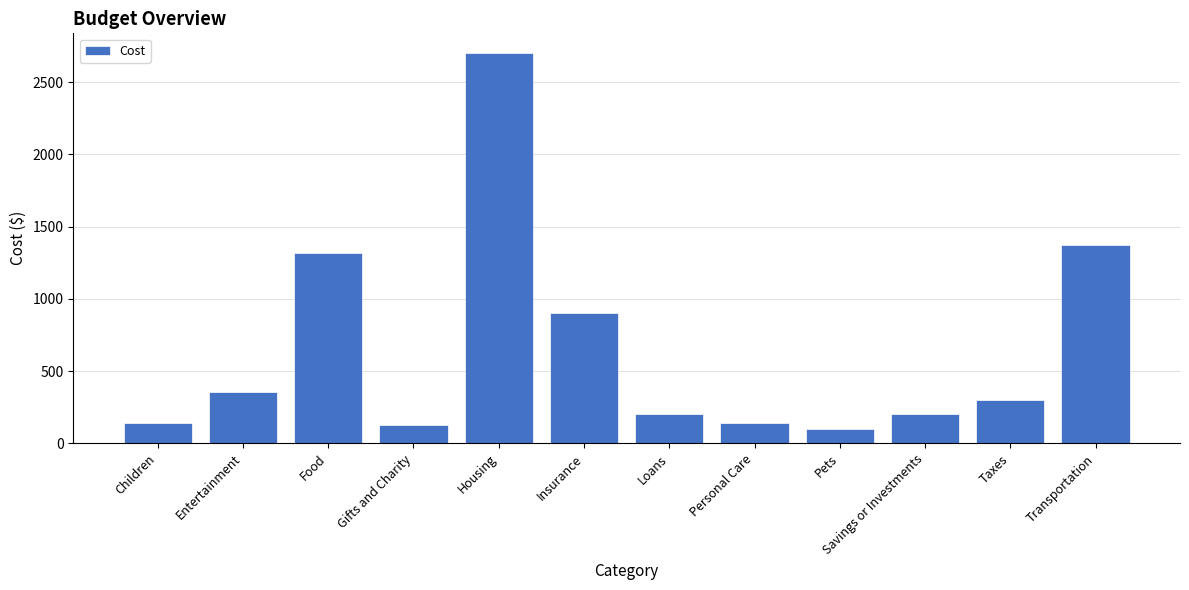

What is the label of the 7th bar from the left?

Loans